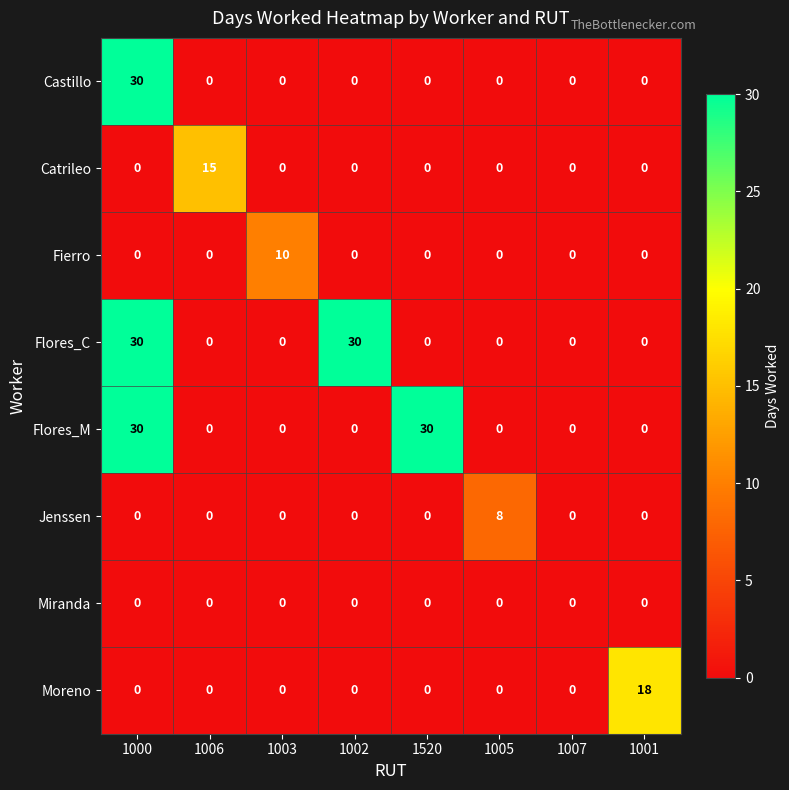

At which category is the sum across all series the highest?

1000